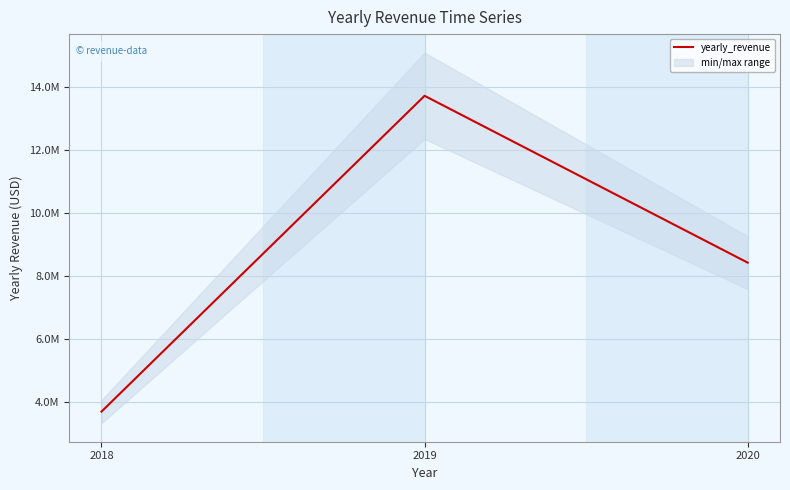

At which label does the data first exceed 8425289?

2019